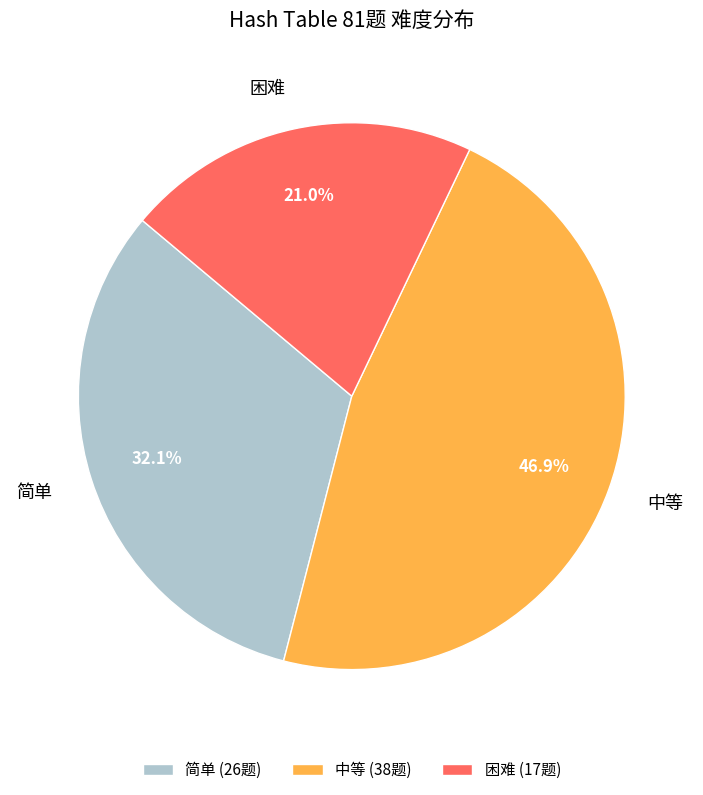

Do 中等 and 困难 together represent more than half of the pie?

Yes